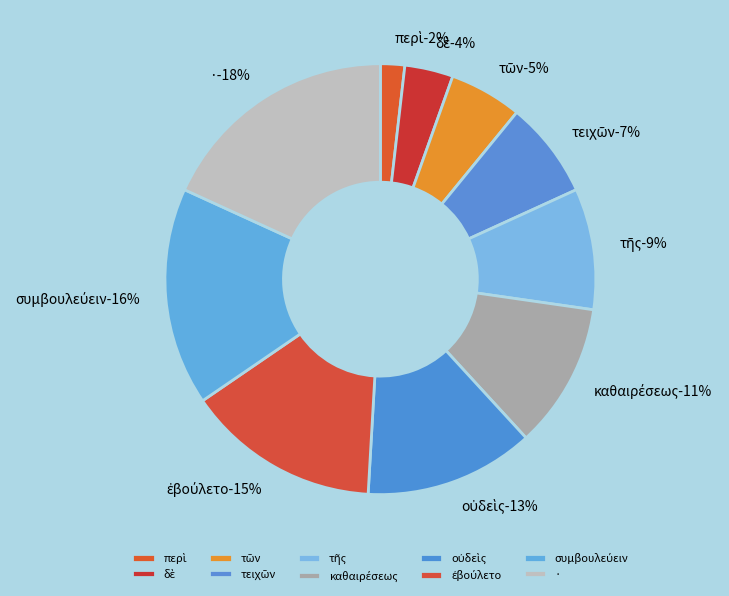

Which category has the smallest portion of the pie?

περὶ